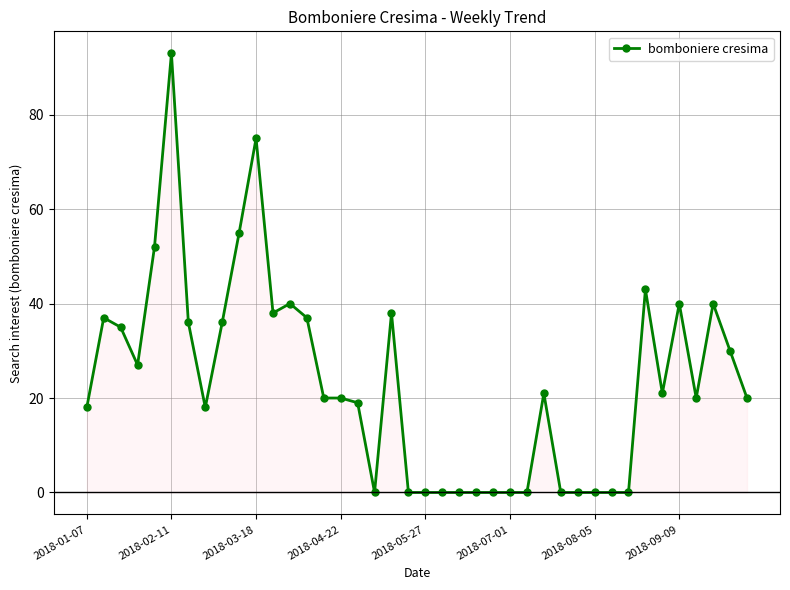

True or false: the data has more than 0 interior local peaks.

True